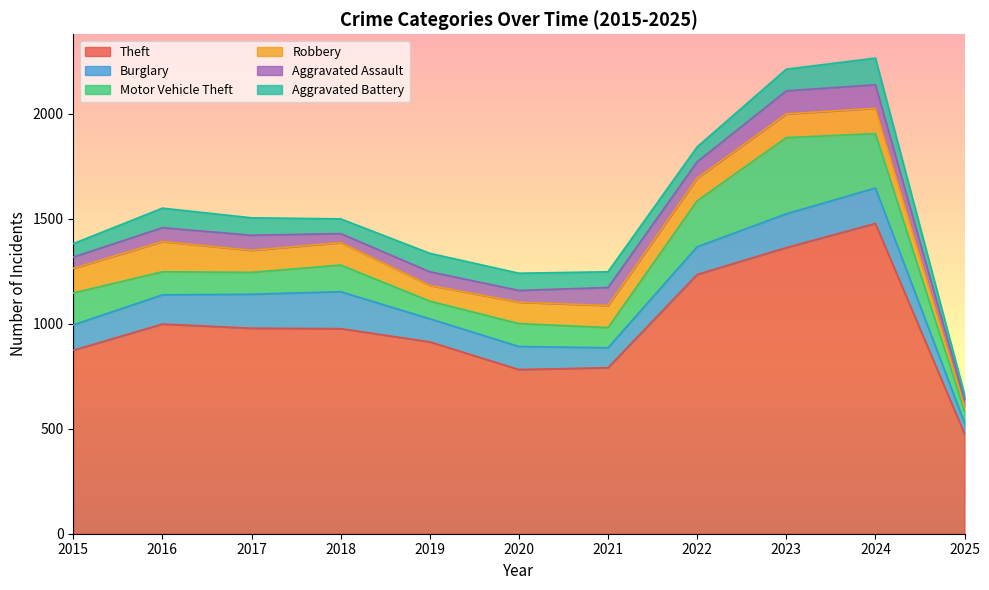

At which label is Robbery closest to 84?

2019